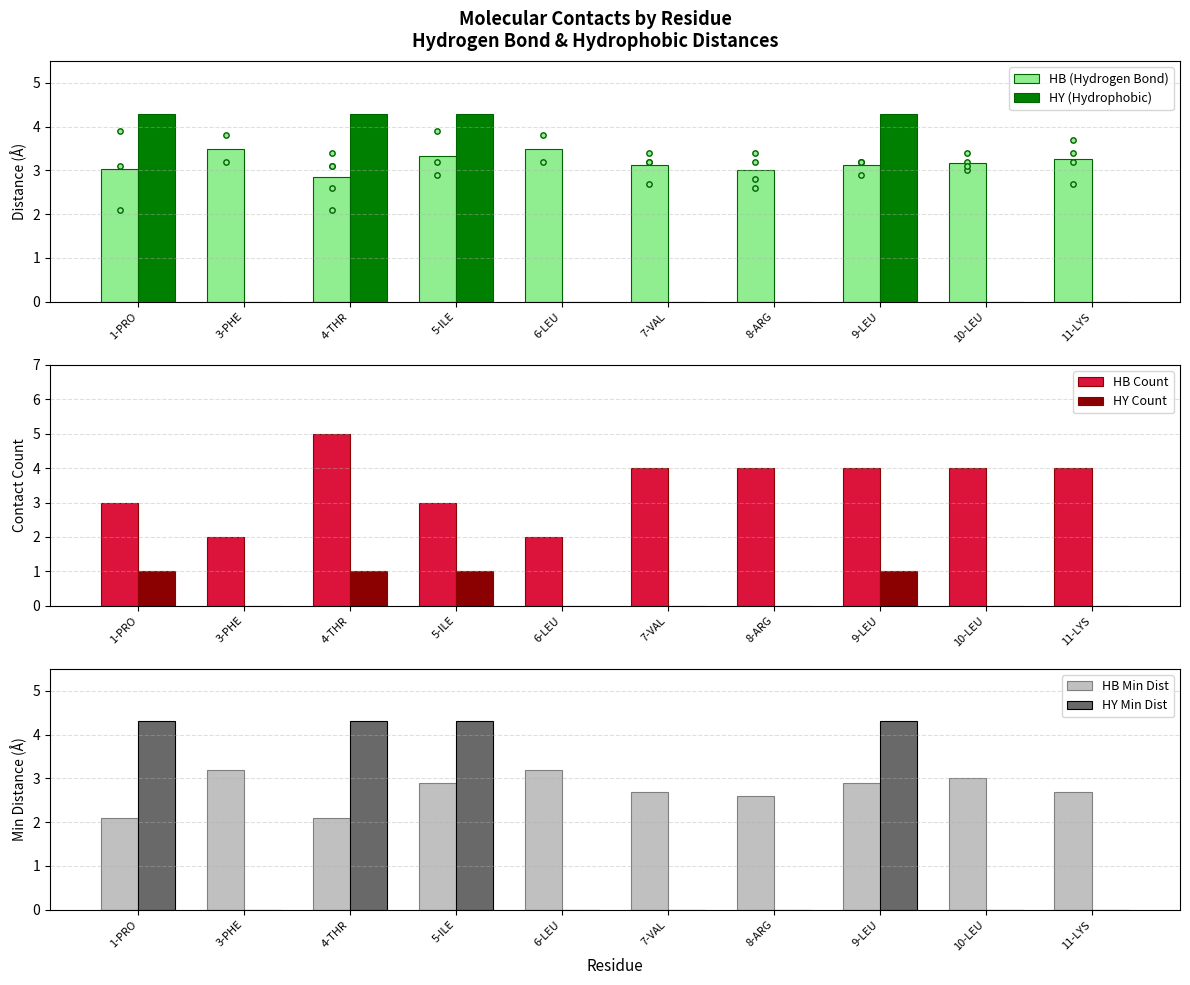

At which category is the sum across all series the highest?

9-LEU